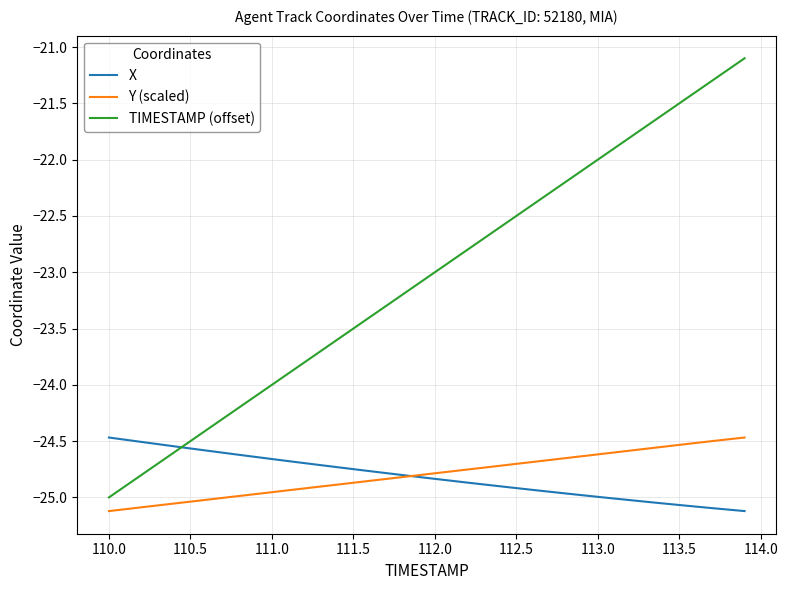

Which series has the largest range (max minus min)?

TIMESTAMP (offset)